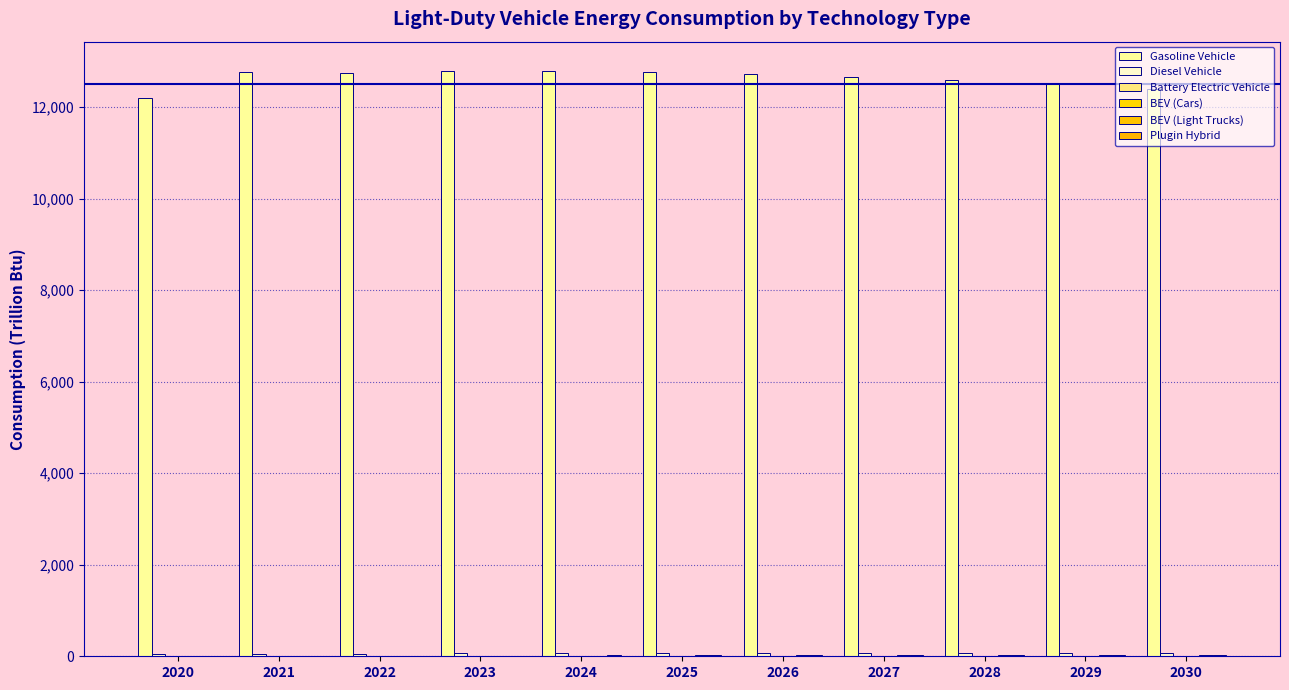

How many groups of bars are there?

11